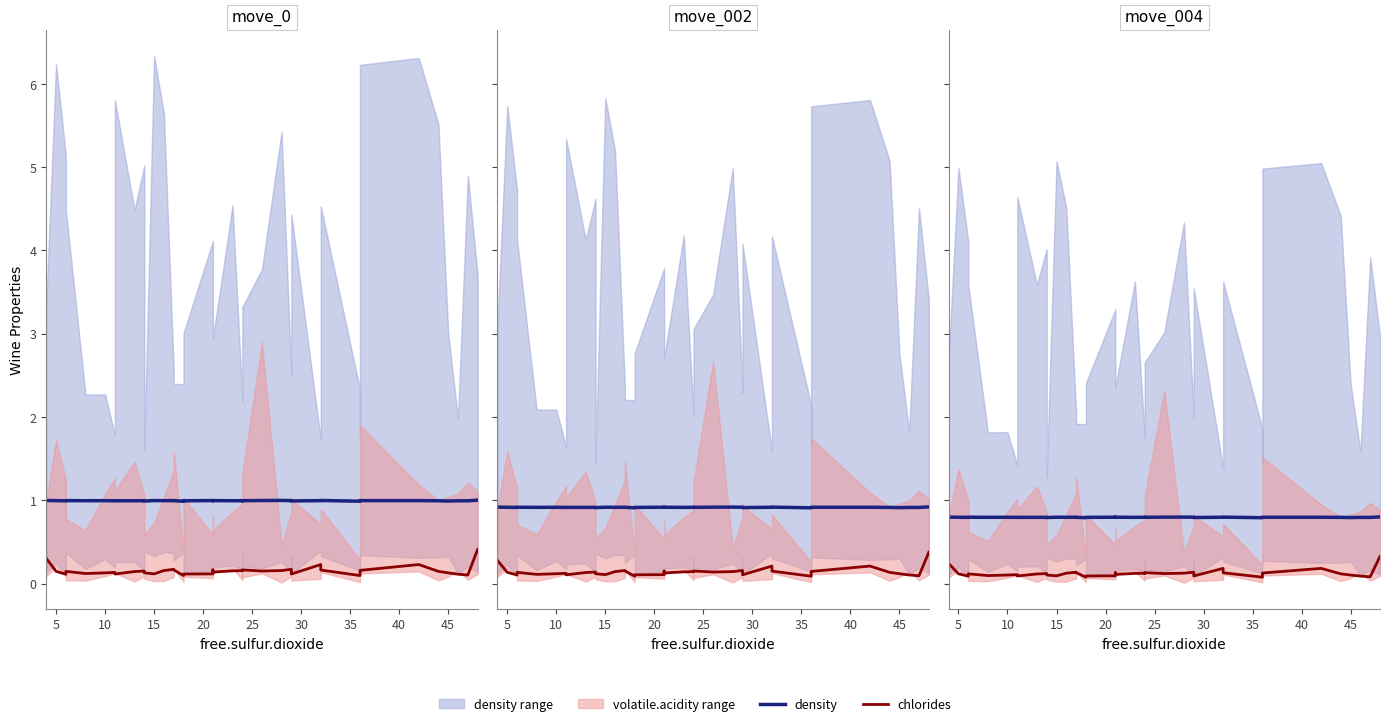

Is it true that chlorides equals 0.5 at 39?

False